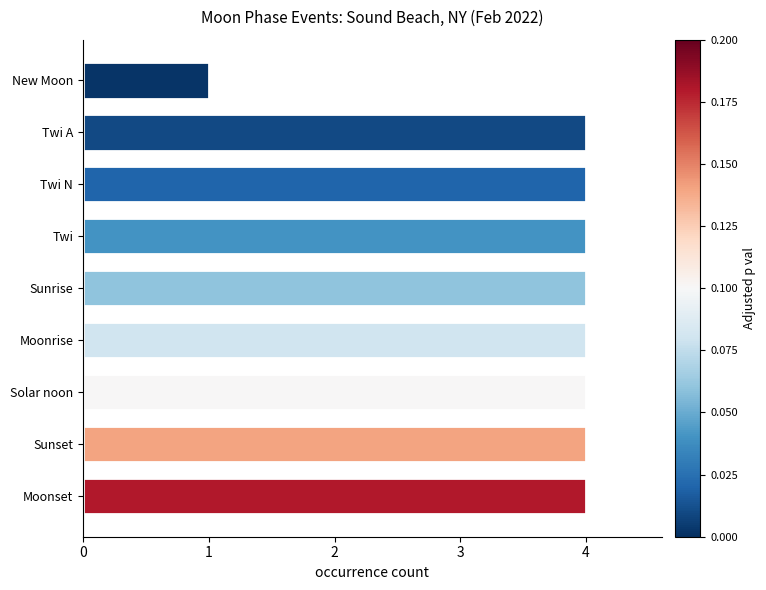

Reading top to bottom, what are all the values shown in this chart?

New Moon=1	Twi A=4	Twi N=4	Twi=4	Sunrise=4	Moonrise=4	Solar noon=4	Sunset=4	Moonset=4